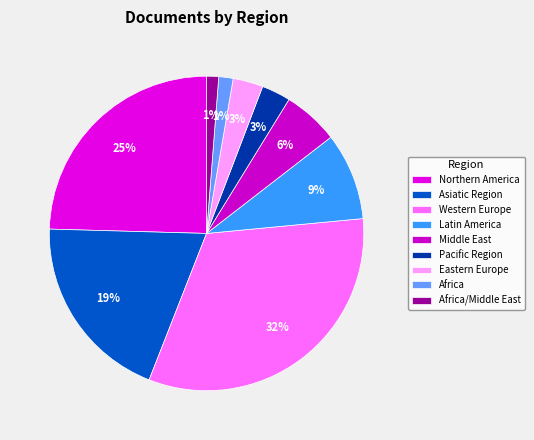

Which category has the biggest portion of the pie?

Western Europe